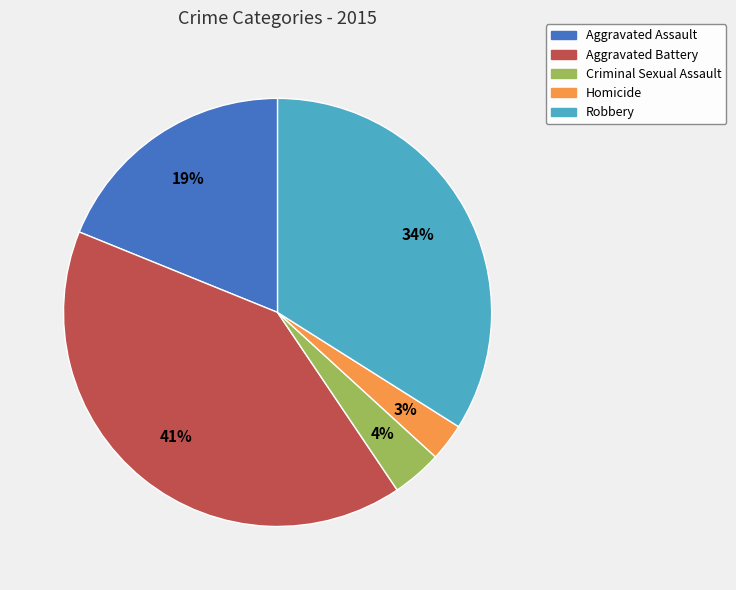

Count the number of slices in the pie.

5